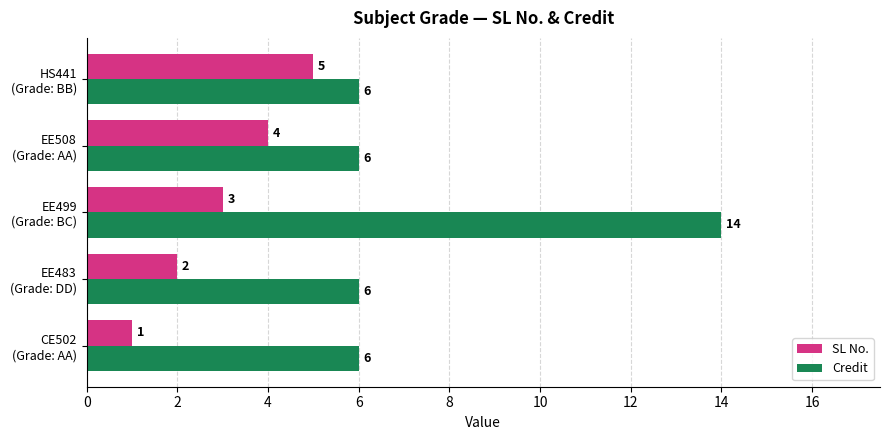

What is the maximum value shown in the chart?

14